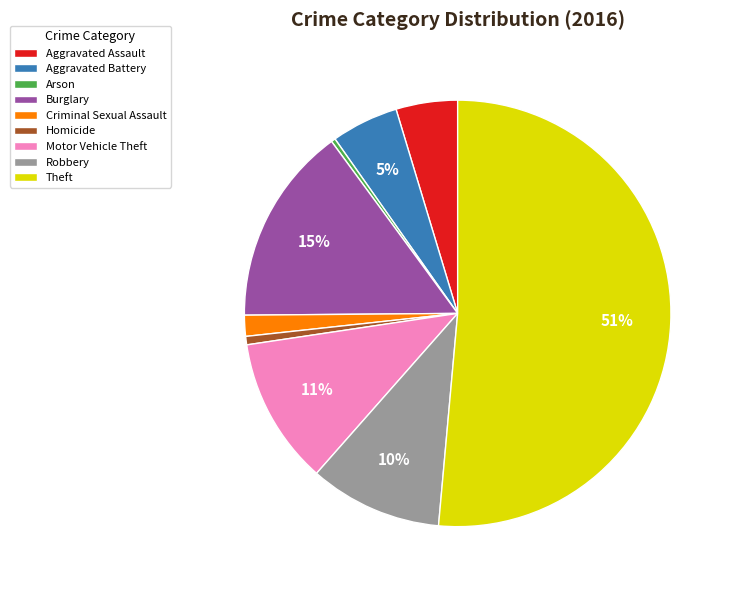

Does Theft represent more than half of the total?

Yes